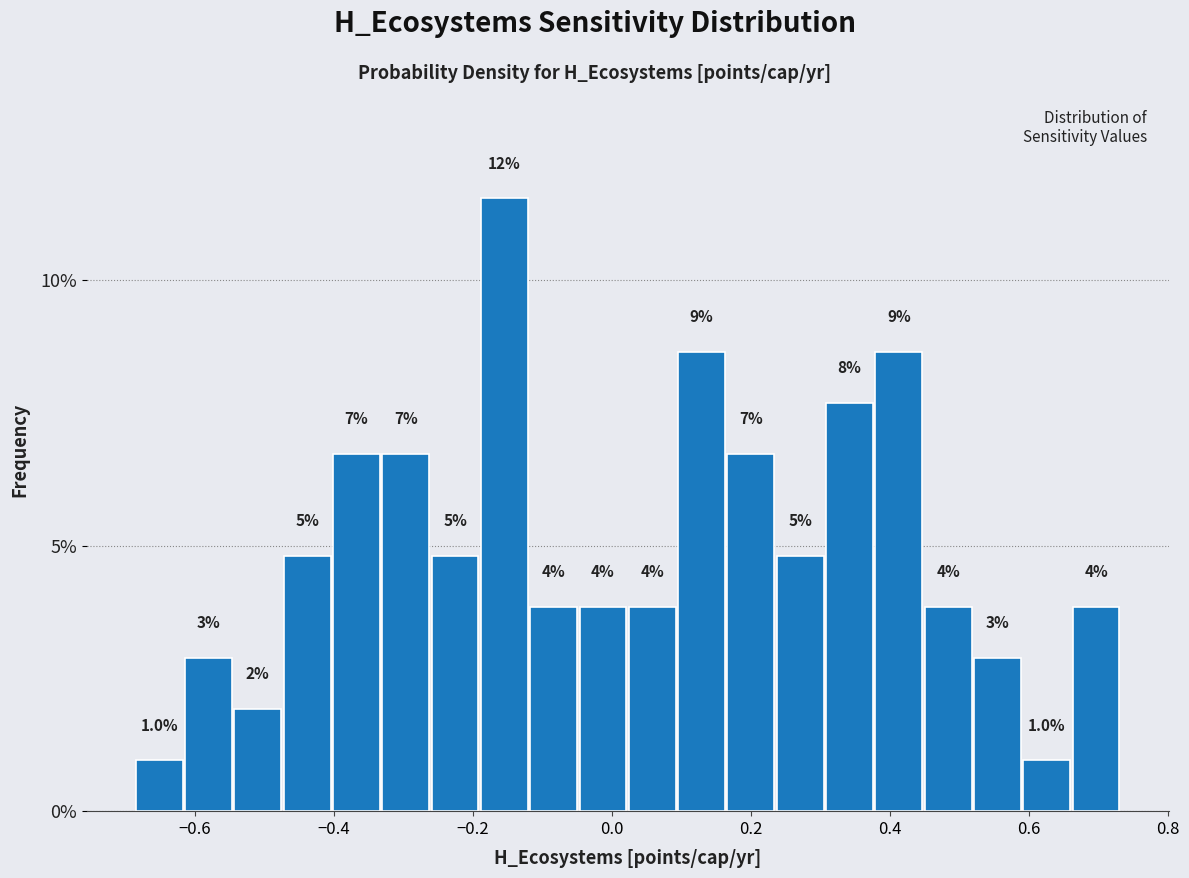

Read against the x-axis, roughly where is the centre of the tallest bar?

-0.16